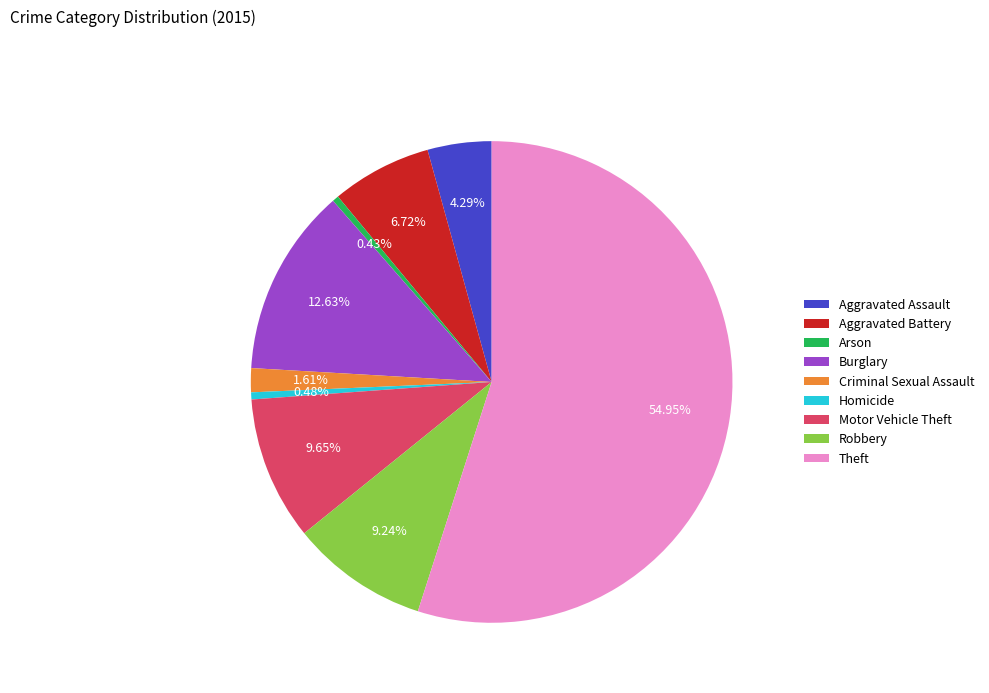

What percentage is NOT represented by Arson?

99.6%